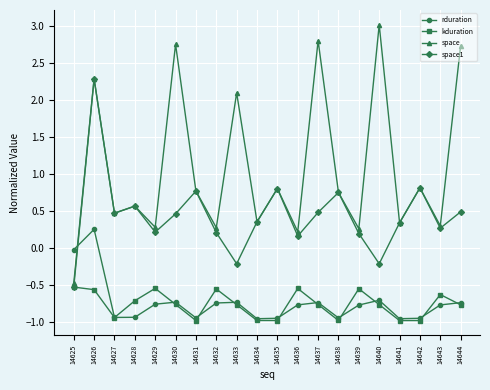

Is it true that space1 equals -0.8 at 14625?

False